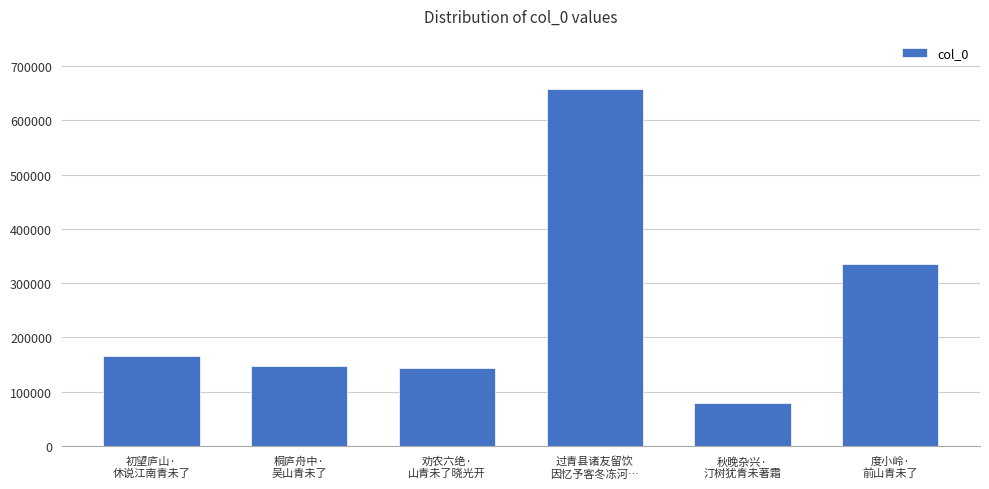

What is the average value?

254943